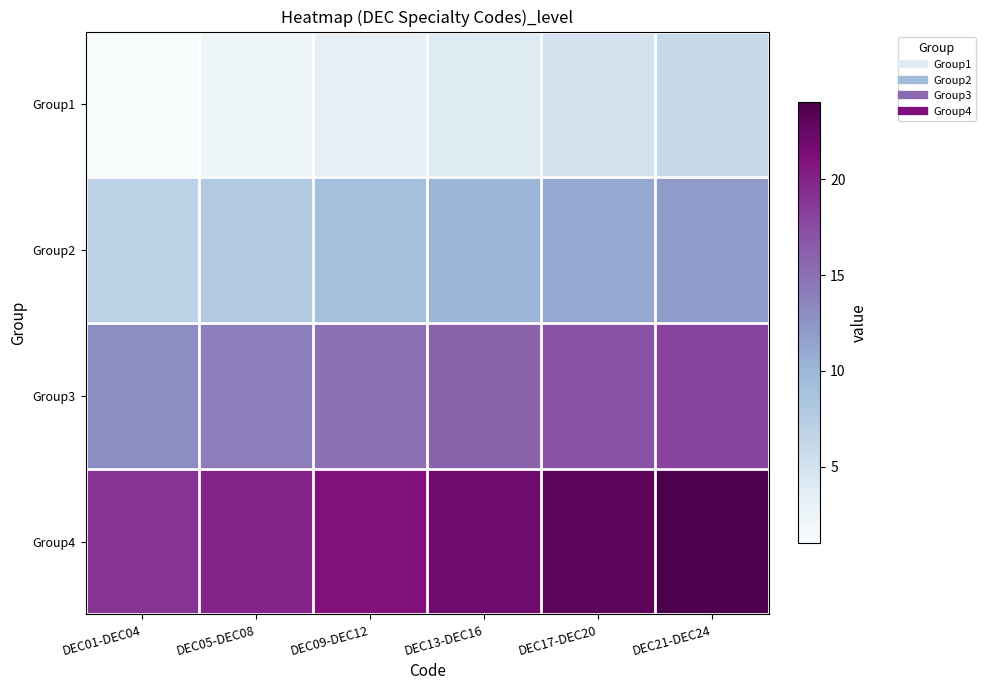

At which category does the chart reach its minimum across all series?

DEC01-DEC04